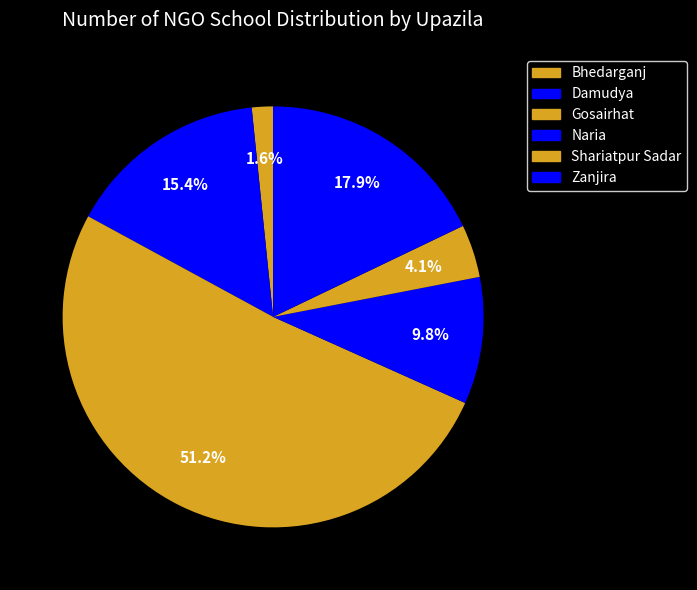

Is there any slice that represents more than half of the pie?

Yes